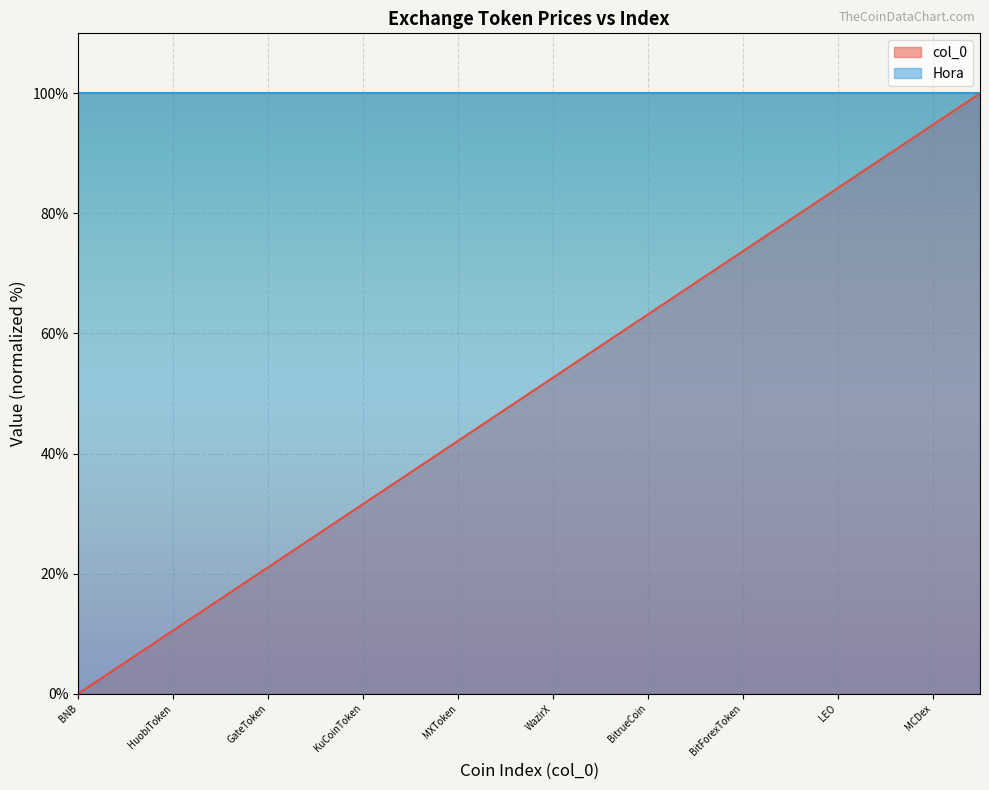

The value at HuobiToken is 10.5. True or false?

True